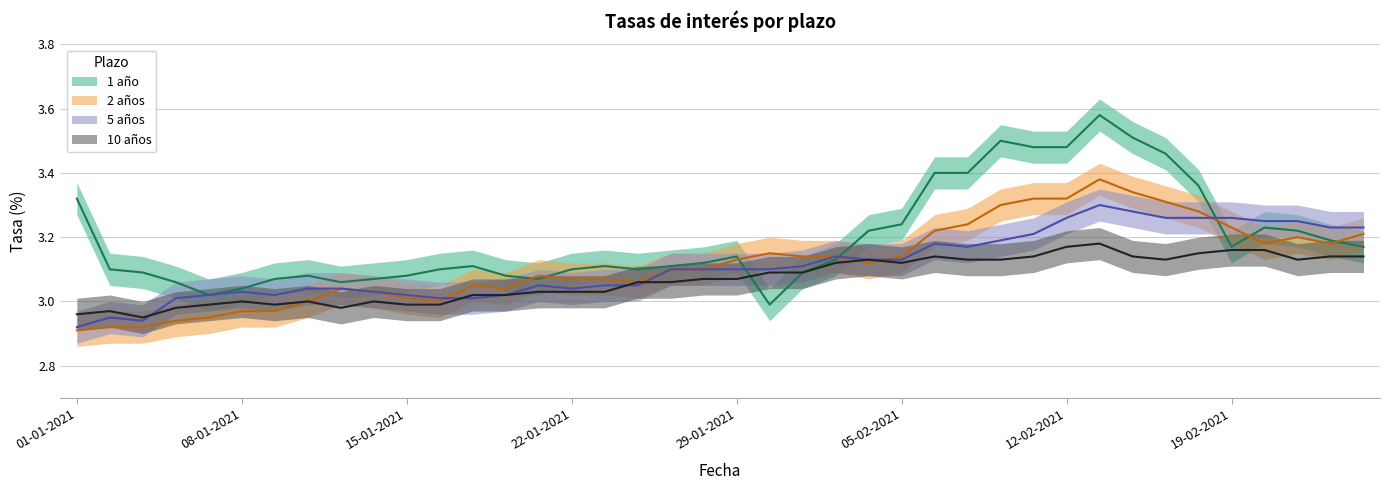

List the labels in order of 5 años value, largest first.

15-02-2021, 16-02-2021, 12-02-2021, 17-02-2021, 18-02-2021, 19-02-2021, 22-02-2021, 23-02-2021, 24-02-2021, 25-02-2021, 11-02-2021, 10-02-2021, 08-02-2021, 09-02-2021, 03-02-2021, 04-02-2021, 05-02-2021, 02-02-2021, 27-01-2021, 28-01-2021, 29-01-2021, 01-02-2021, 21-01-2021, 25-01-2021, 26-01-2021, 12-01-2021, 13-01-2021, 22-01-2021, 08-01-2021, 14-01-2021, 07-01-2021, 11-01-2021, 15-01-2021, 20-01-2021, 06-01-2021, 18-01-2021, 19-01-2021, 04-01-2021, 05-01-2021, 01-01-2021